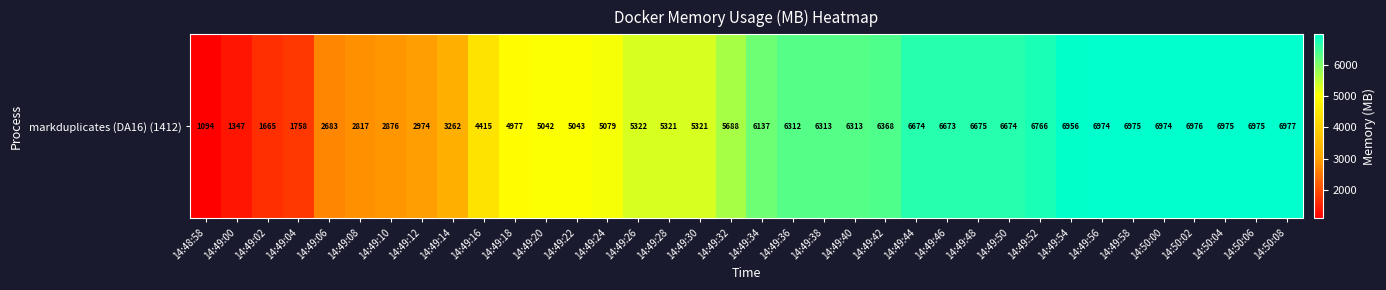

How many values exceed 6137?

18